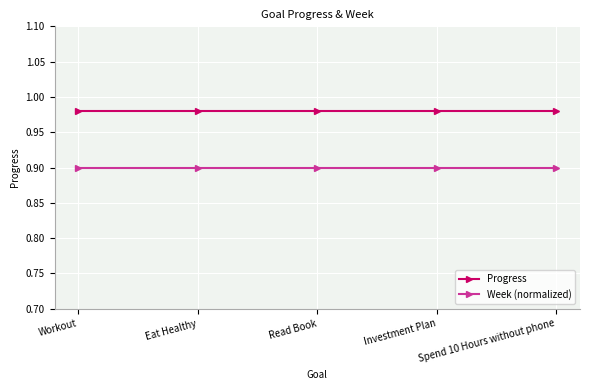

What is the value of the Week (normalized) point at the 2nd from the left?

0.9